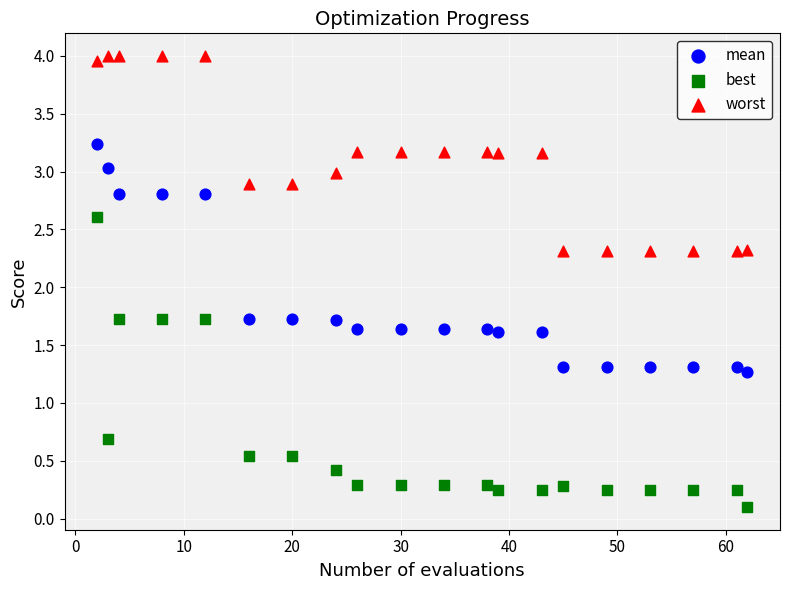

Which series contains the lowest Y value?

best